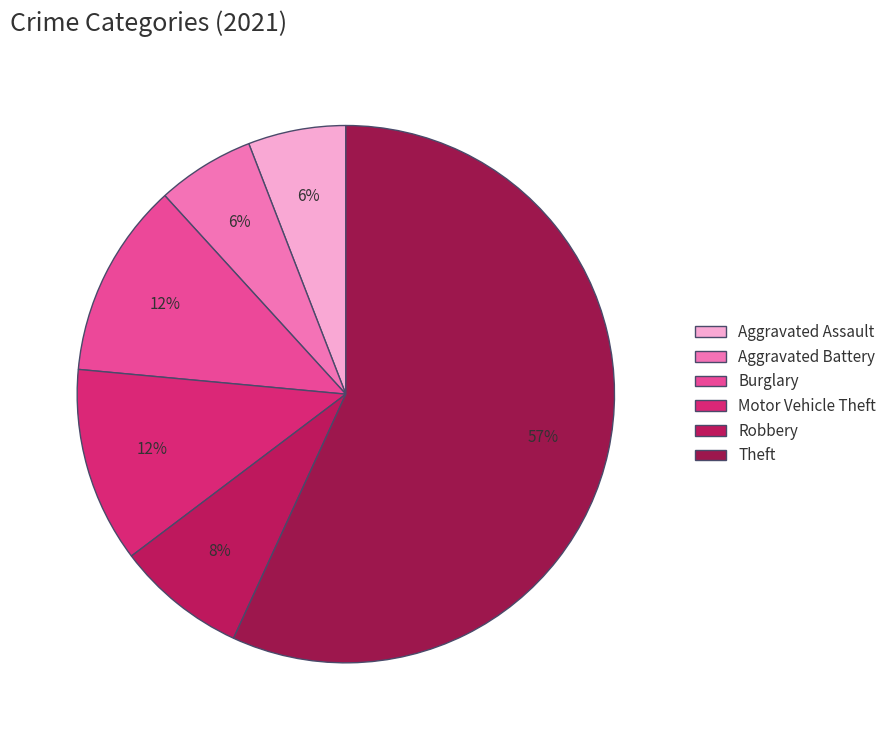

How many segments does this pie chart have?

6